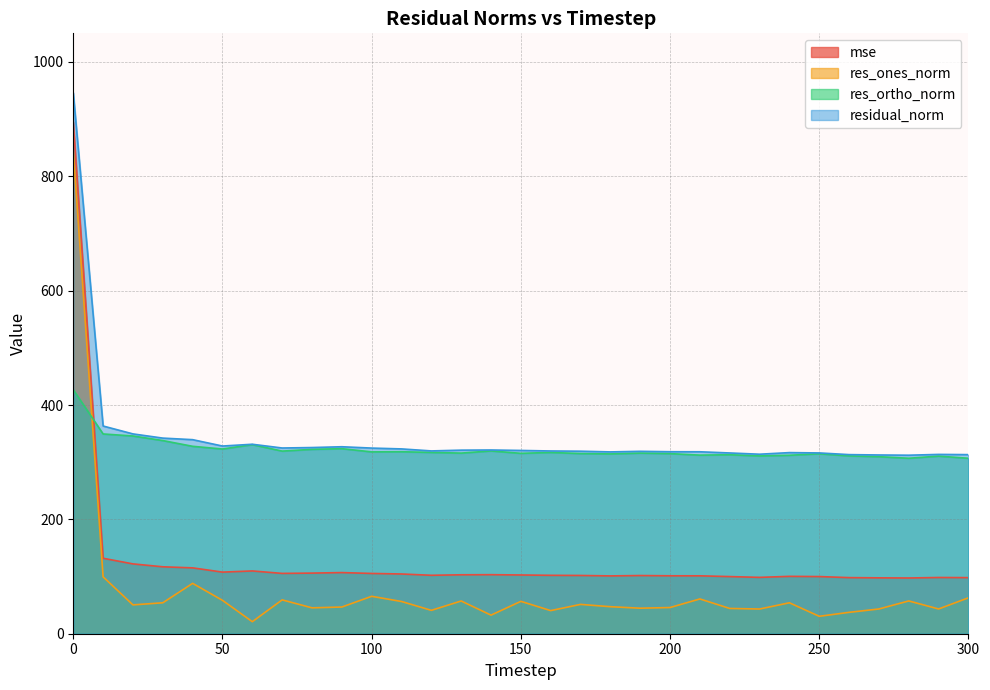

Reading left to right, extract all data points from this chart.

mse: 894.6	131.9	122.1	117.0	115.2	107.7	109.8	105.5	106.0	106.9	105.4	104.5	102.2	103.1	103.2	102.7	102.1	101.9	101.1	101.8	101.3	101.3	99.9	98.6	100.3	100.0	98.1	97.7	97.5	98.3	98.1
res_ones_norm: 844.1	99.5	50.4	54.1	88.1	58.4	21.0	59.2	45.3	46.7	65.4	56.4	40.9	57.3	32.5	56.6	40.4	51.3	47.3	44.6	45.8	60.8	44.2	43.2	54.1	30.5	37.4	43.3	57.3	43.3	62.8
res_ortho_norm: 426.8	349.4	345.8	337.8	327.8	323.0	330.7	319.4	322.4	323.6	318.0	318.3	317.1	315.9	319.7	315.5	317.0	315.0	314.5	315.9	315.0	312.3	313.0	310.9	312.1	314.7	311.0	309.6	306.9	310.6	306.8
residual_norm: 945.8	363.2	349.5	342.1	339.4	328.2	331.3	324.8	325.6	327.0	324.7	323.2	319.7	321.0	321.3	320.5	319.6	319.2	318.0	319.0	318.3	318.2	316.1	313.9	316.8	316.2	313.2	312.6	312.2	313.6	313.2